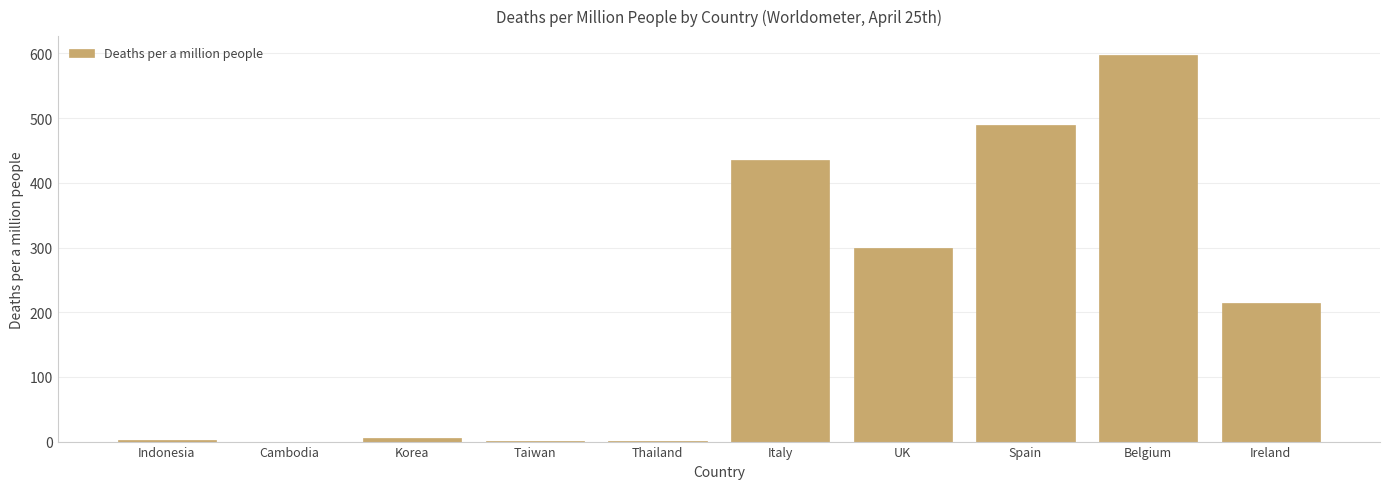

The chart shows a value of 215.0 at Ireland. True or false?

True